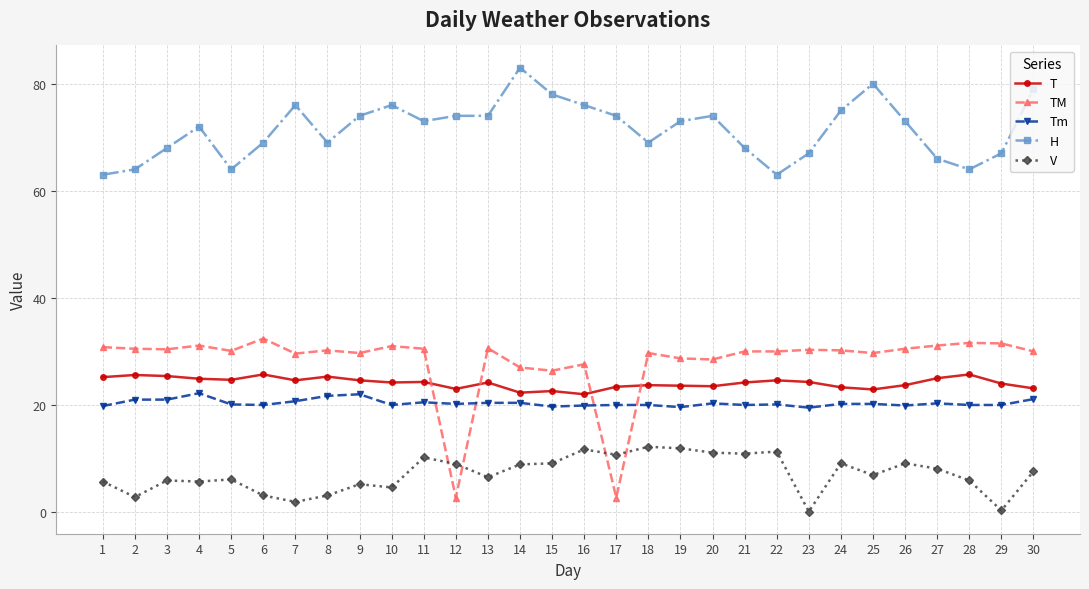

Which series has the largest total across all categories?

H